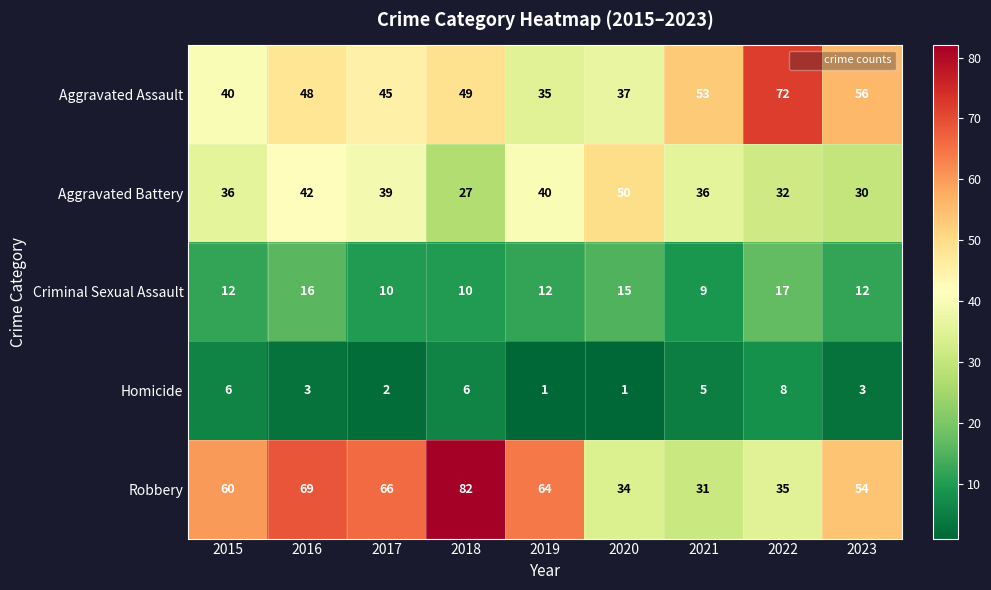

How many categories are shown in the chart?

9